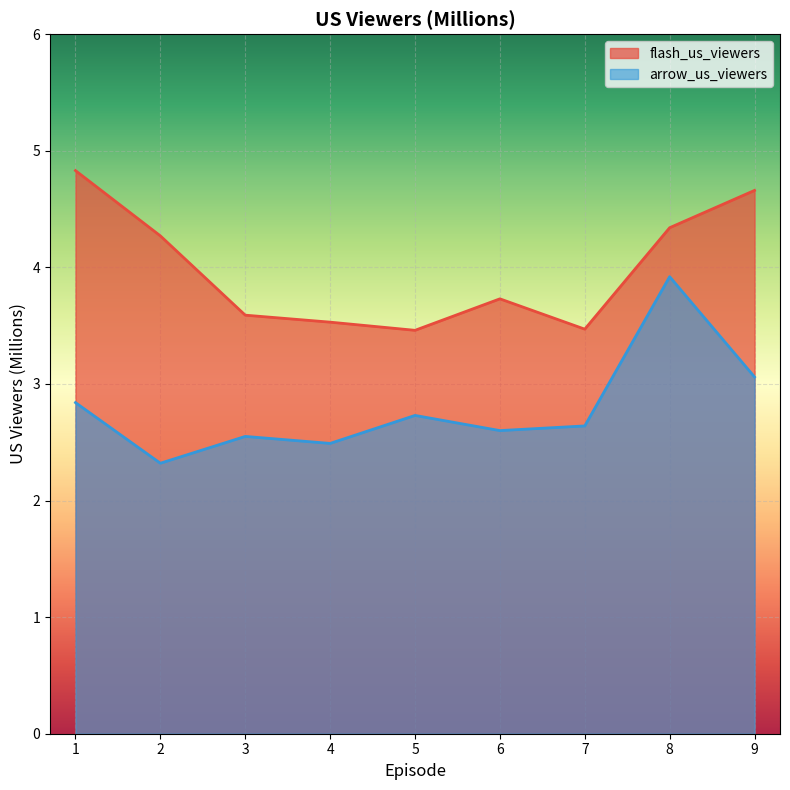

What is the total value across all series at 4?

6.0